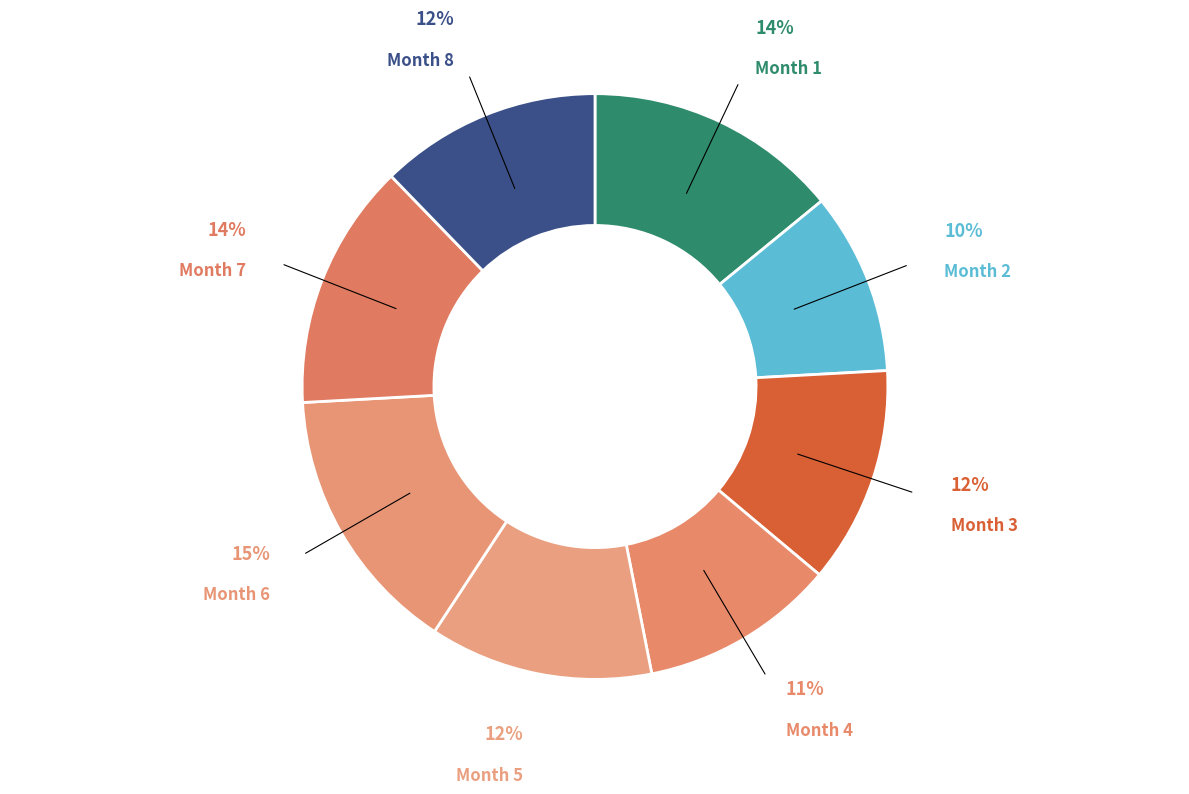

Which has a higher value, Month 1 or Month 3?

Month 1